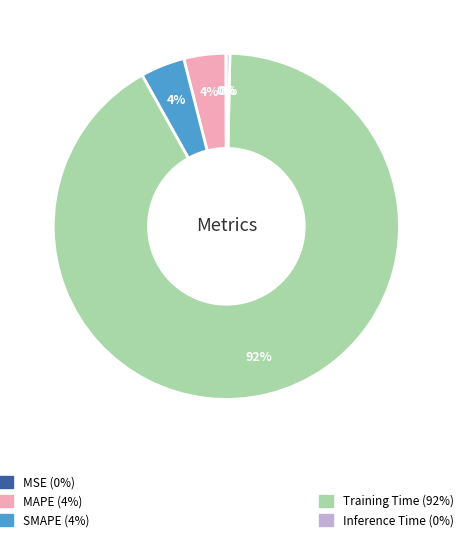

Rank the categories by value from highest to lowest.

Training Time, SMAPE, MAPE, Inference Time, MSE